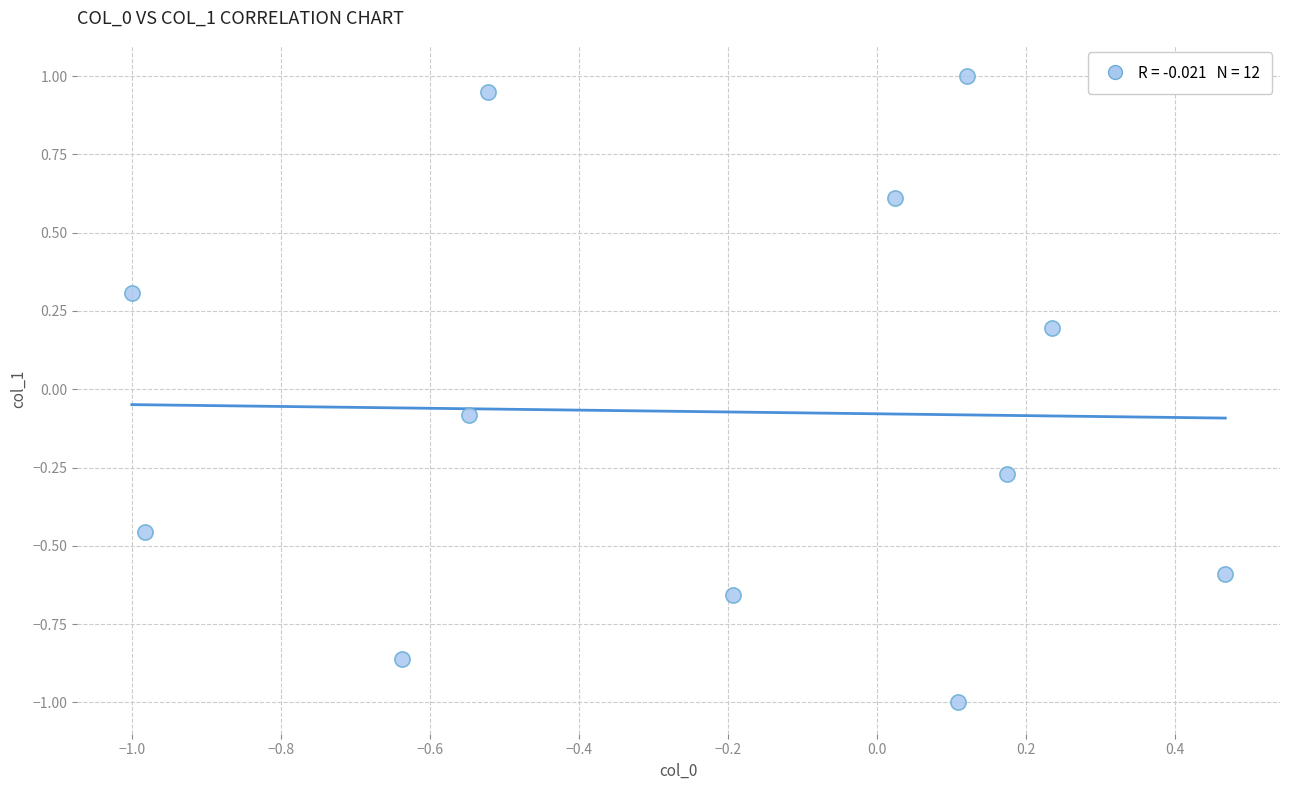

What is the range of Y values (max minus min)?

2.0